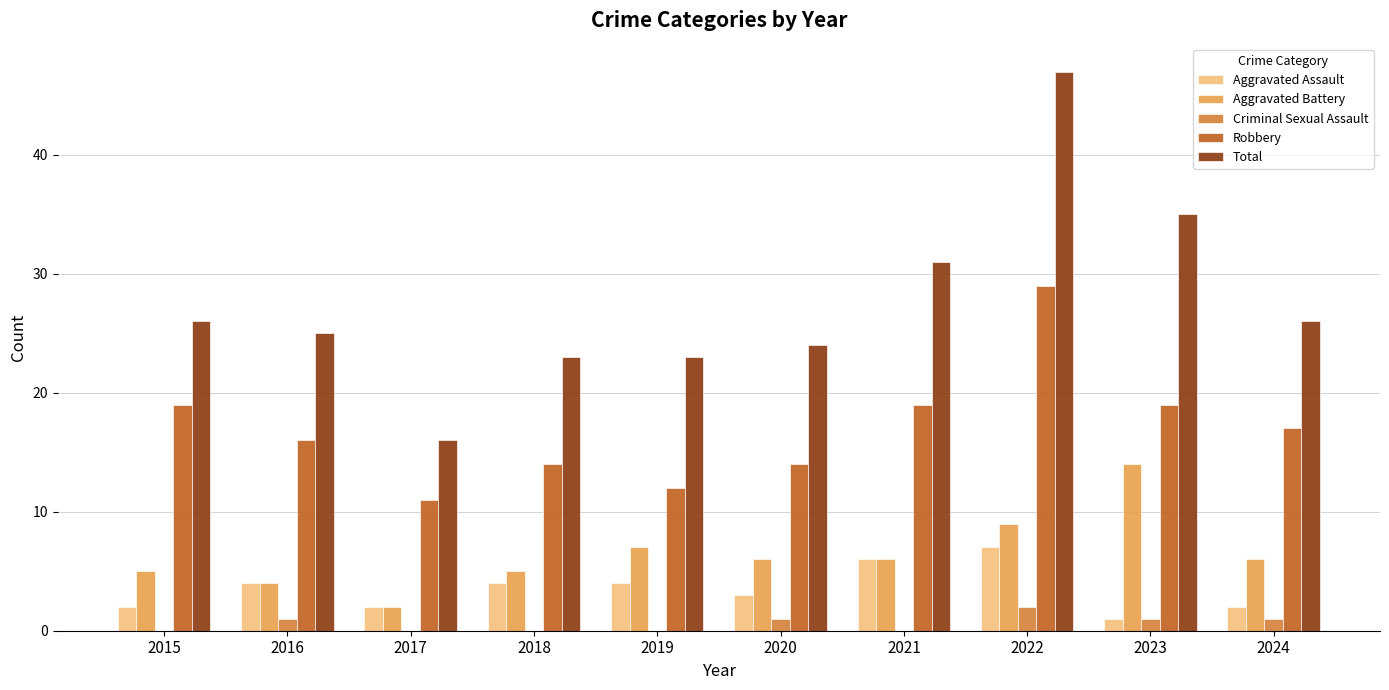

True or false: Robbery has a value of 8 at 2021.

False